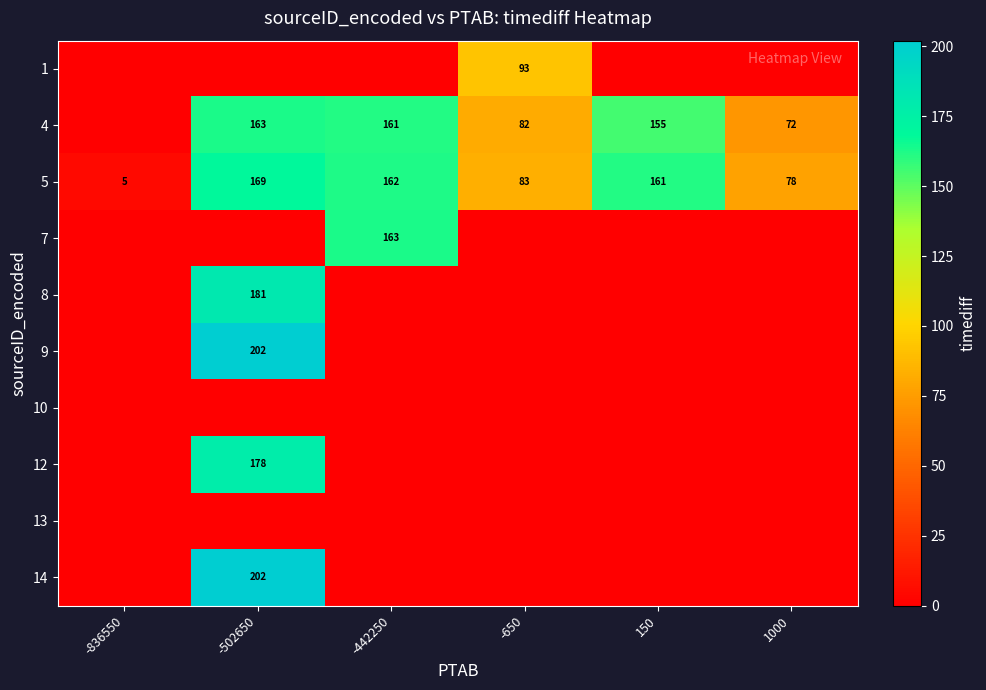

What is the difference between the 4 values at -650 and -442250?

79